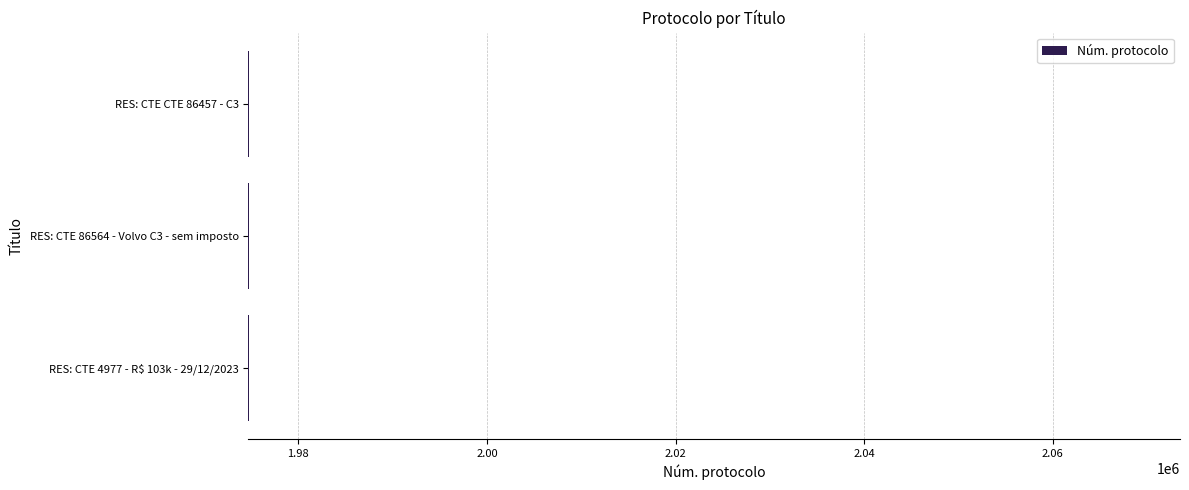

Approximately how many times larger is the value at RES: CTE 86564 - Volvo C3 - sem imposto compared to RES: CTE 4977 - R$ 103k - 29/12/2023?

1.0